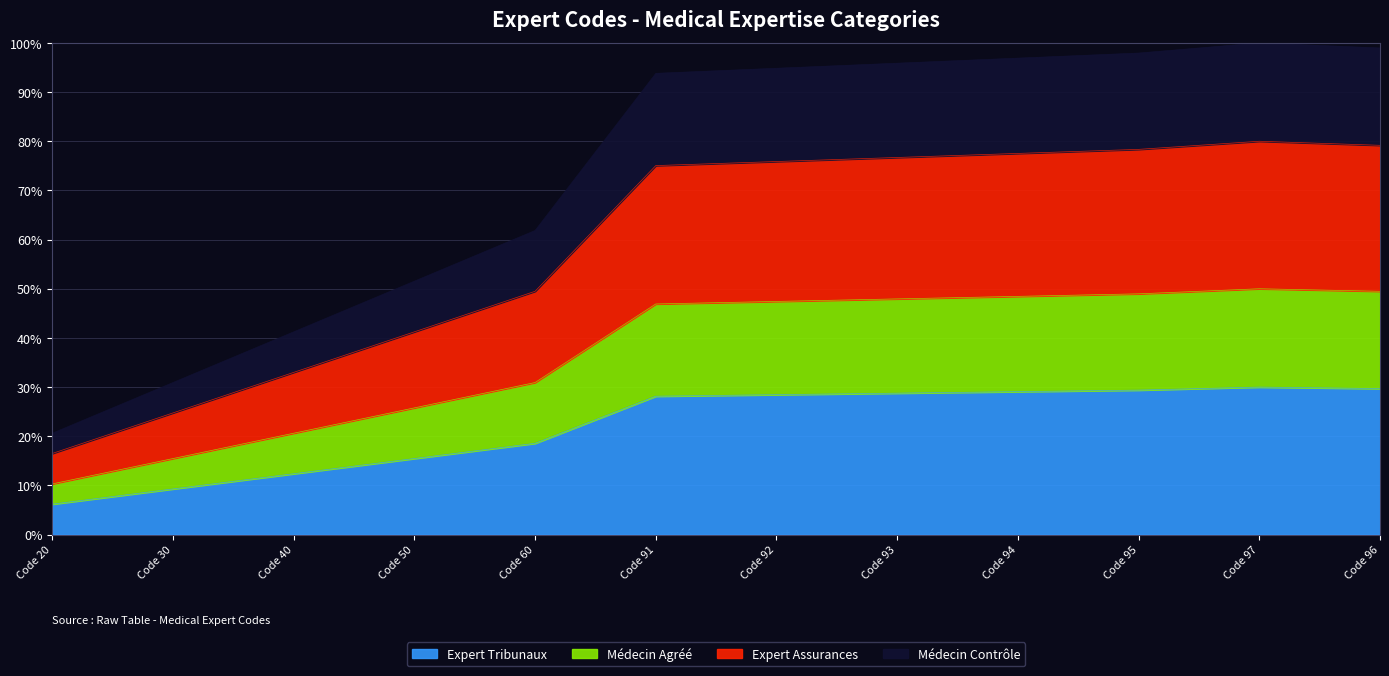

What is the sum of the values at Code 91 and Code 60?

46.7